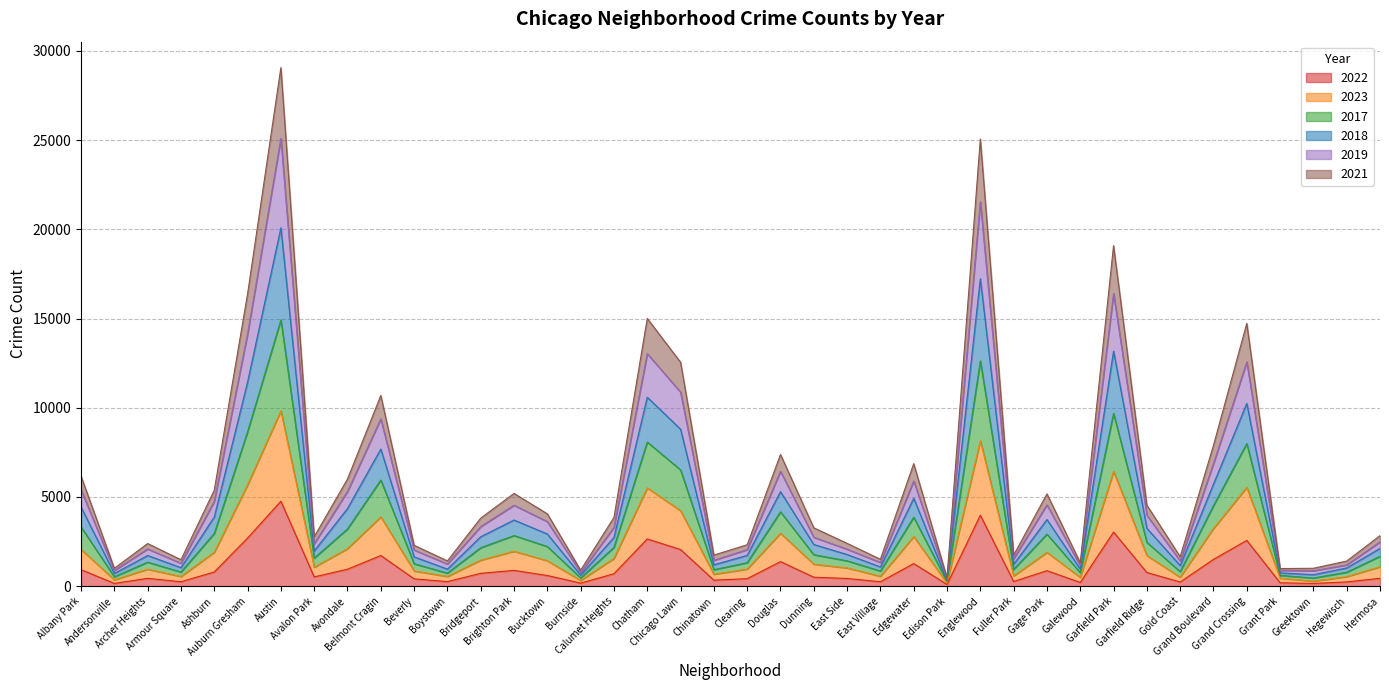

Does the chart have visible grid lines?

Yes